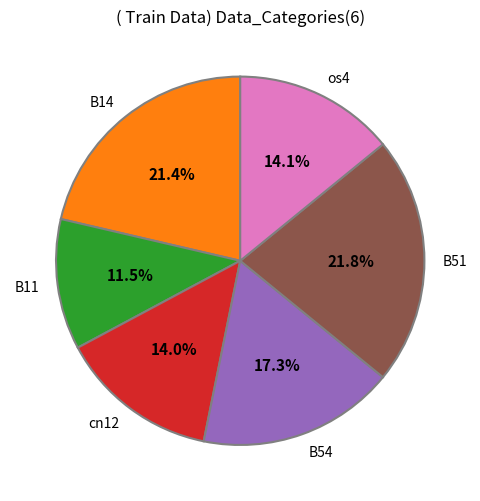

What portion of the pie excludes B11?

88.5%